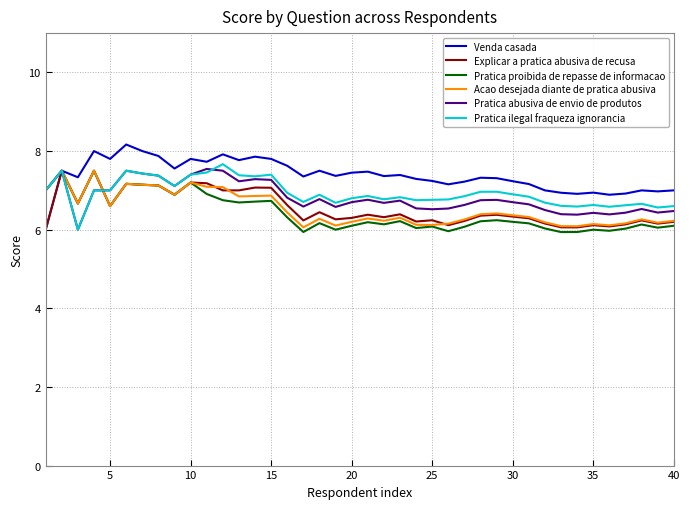

Which series has the widest spread of values?

Venda casada